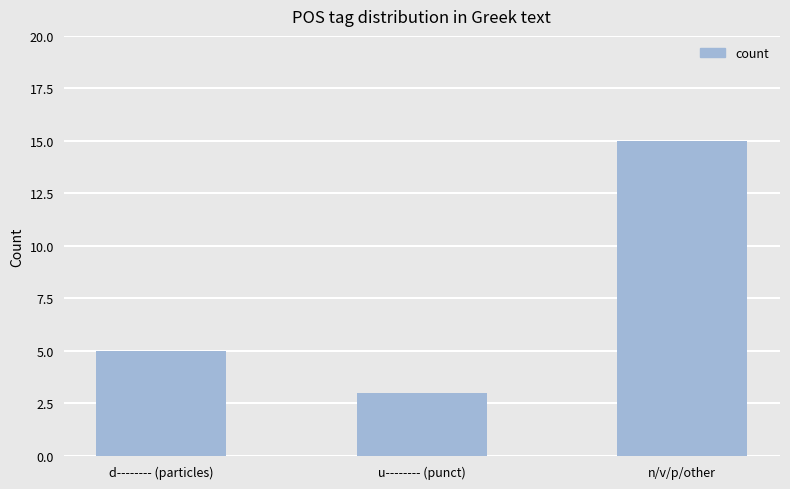

What is the label of the 2nd bar from the left?

u-------- (punct)